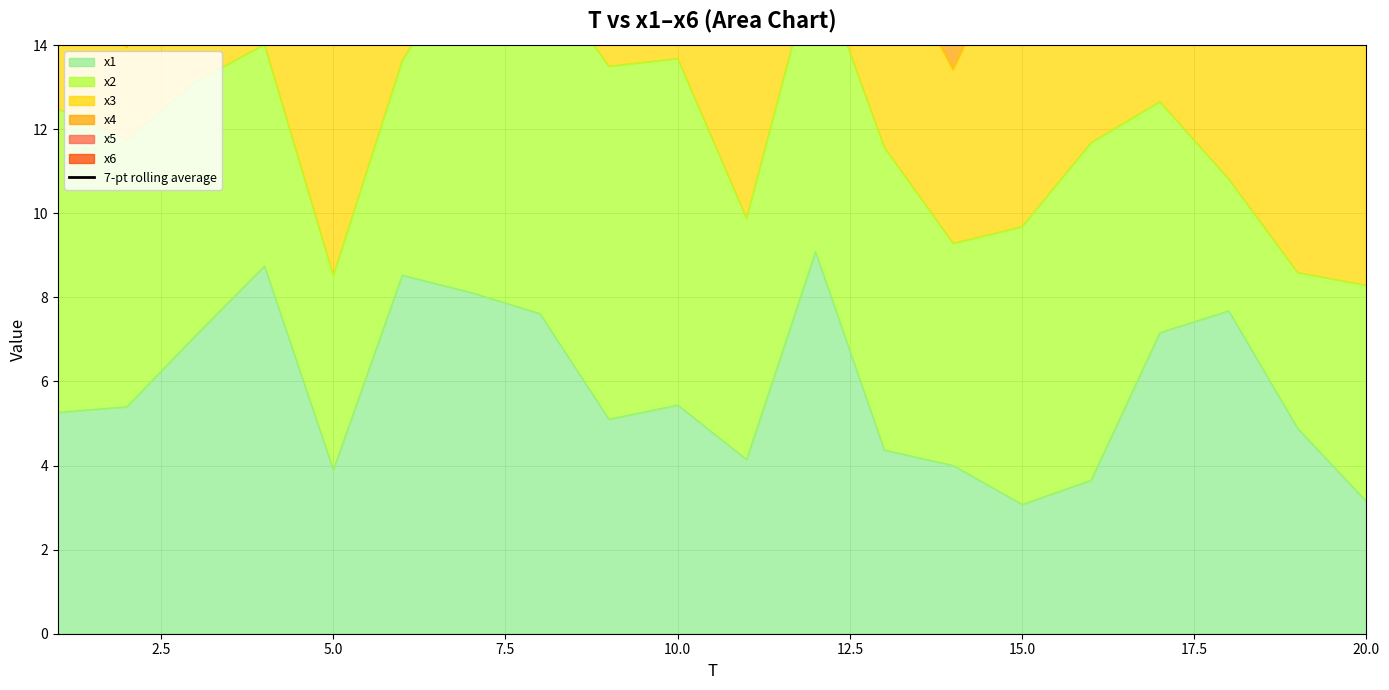

True or false: the data shows 57.6 at 7.5.

False